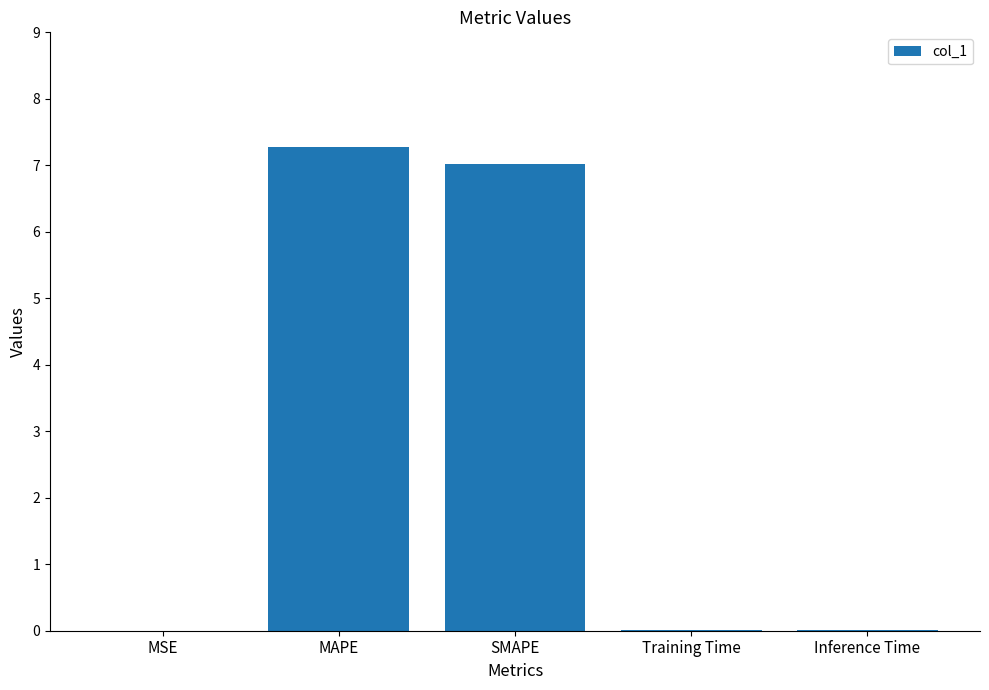

Are the bars grouped side by side (vs. stacked)?

No